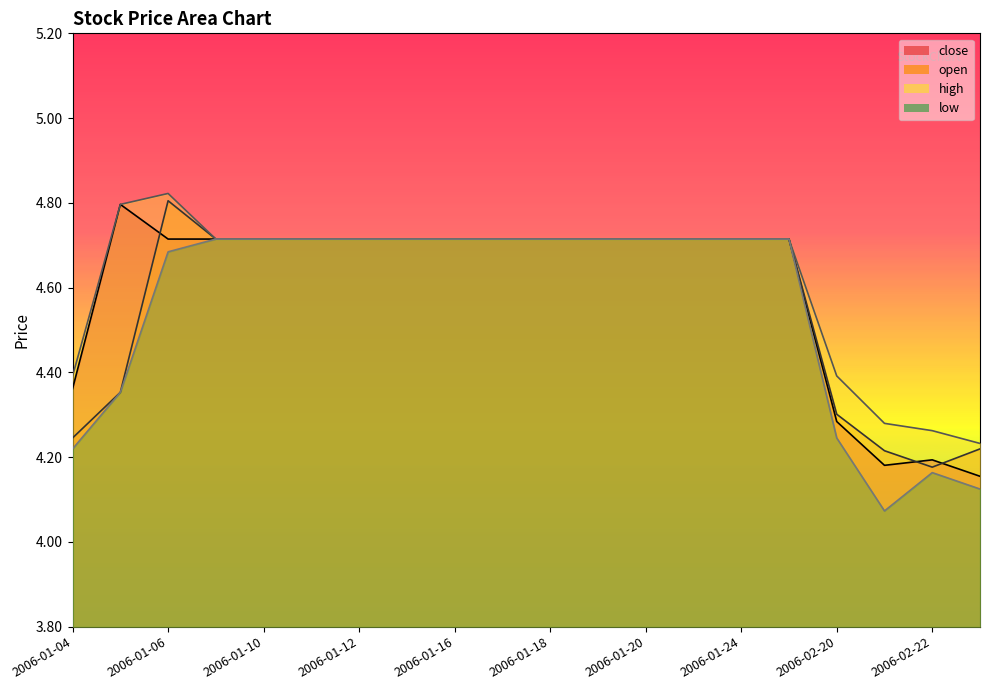

Reading left to right, what are all the values shown in this chart?

close: 2006-01-04=4.4	2006-01-05=4.8	2006-01-06=4.7	2006-01-09=4.7	2006-01-10=4.7	2006-01-11=4.7	2006-01-12=4.7	2006-01-13=4.7	2006-01-16=4.7	2006-01-17=4.7	2006-01-18=4.7	2006-01-19=4.7	2006-01-20=4.7	2006-01-23=4.7	2006-01-24=4.7	2006-01-25=4.7	2006-02-20=4.3	2006-02-21=4.2	2006-02-22=4.2	2006-02-23=4.2
open: 2006-01-04=4.2	2006-01-05=4.4	2006-01-06=4.8	2006-01-09=4.7	2006-01-10=4.7	2006-01-11=4.7	2006-01-12=4.7	2006-01-13=4.7	2006-01-16=4.7	2006-01-17=4.7	2006-01-18=4.7	2006-01-19=4.7	2006-01-20=4.7	2006-01-23=4.7	2006-01-24=4.7	2006-01-25=4.7	2006-02-20=4.3	2006-02-21=4.2	2006-02-22=4.2	2006-02-23=4.2
high: 2006-01-04=4.4	2006-01-05=4.8	2006-01-06=4.8	2006-01-09=4.7	2006-01-10=4.7	2006-01-11=4.7	2006-01-12=4.7	2006-01-13=4.7	2006-01-16=4.7	2006-01-17=4.7	2006-01-18=4.7	2006-01-19=4.7	2006-01-20=4.7	2006-01-23=4.7	2006-01-24=4.7	2006-01-25=4.7	2006-02-20=4.4	2006-02-21=4.3	2006-02-22=4.3	2006-02-23=4.2
low: 2006-01-04=4.2	2006-01-05=4.4	2006-01-06=4.7	2006-01-09=4.7	2006-01-10=4.7	2006-01-11=4.7	2006-01-12=4.7	2006-01-13=4.7	2006-01-16=4.7	2006-01-17=4.7	2006-01-18=4.7	2006-01-19=4.7	2006-01-20=4.7	2006-01-23=4.7	2006-01-24=4.7	2006-01-25=4.7	2006-02-20=4.2	2006-02-21=4.1	2006-02-22=4.2	2006-02-23=4.1